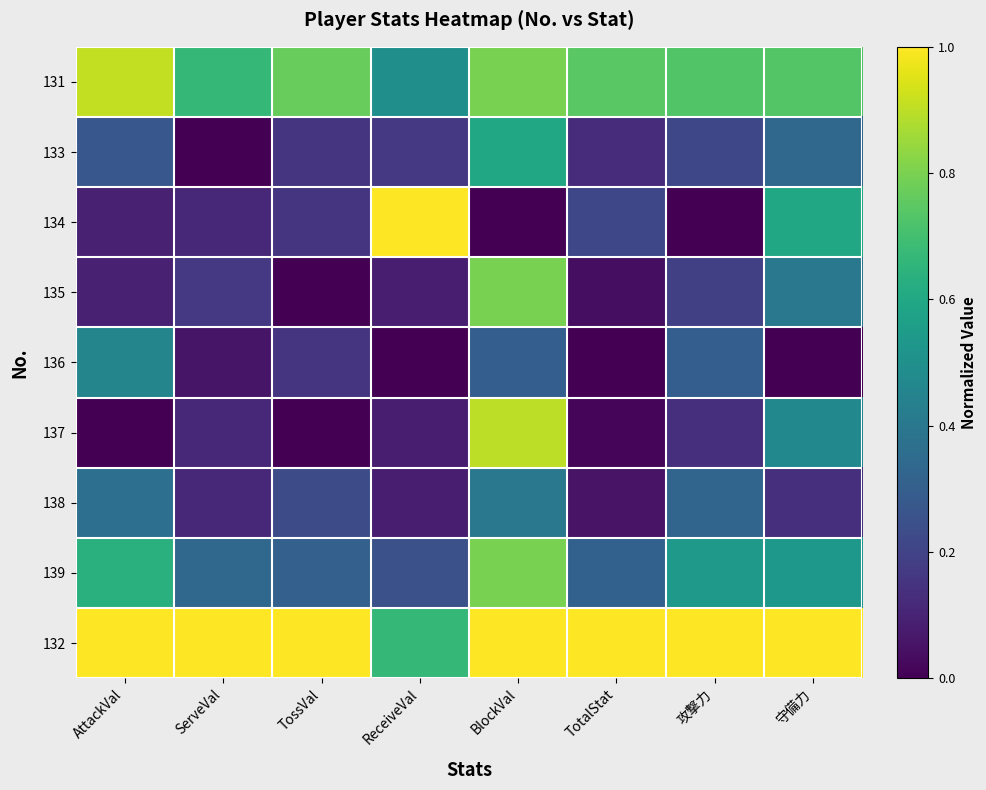

Reading left to right, what are all the values shown in this chart?

131: AttackVal=0.9	ServeVal=0.7	TossVal=0.8	ReceiveVal=0.5	BlockVal=0.8	TotalStat=0.7	攻撃力=0.7	守備力=0.7
133: AttackVal=0.3	ServeVal=0.0	TossVal=0.2	ReceiveVal=0.2	BlockVal=0.6	TotalStat=0.1	攻撃力=0.2	守備力=0.3
134: AttackVal=0.1	ServeVal=0.1	TossVal=0.2	ReceiveVal=1.0	BlockVal=0.0	TotalStat=0.2	攻撃力=0.0	守備力=0.6
135: AttackVal=0.1	ServeVal=0.2	TossVal=0.0	ReceiveVal=0.1	BlockVal=0.8	TotalStat=0.0	攻撃力=0.2	守備力=0.4
136: AttackVal=0.5	ServeVal=0.1	TossVal=0.2	ReceiveVal=0.0	BlockVal=0.3	TotalStat=0.0	攻撃力=0.3	守備力=0.0
137: AttackVal=0.0	ServeVal=0.1	TossVal=0.0	ReceiveVal=0.1	BlockVal=0.9	TotalStat=0.0	攻撃力=0.1	守備力=0.5
138: AttackVal=0.4	ServeVal=0.1	TossVal=0.2	ReceiveVal=0.1	BlockVal=0.4	TotalStat=0.1	攻撃力=0.3	守備力=0.1
139: AttackVal=0.6	ServeVal=0.3	TossVal=0.3	ReceiveVal=0.2	BlockVal=0.8	TotalStat=0.3	攻撃力=0.5	守備力=0.5
132: AttackVal=1.0	ServeVal=1.0	TossVal=1.0	ReceiveVal=0.7	BlockVal=1.0	TotalStat=1.0	攻撃力=1.0	守備力=1.0